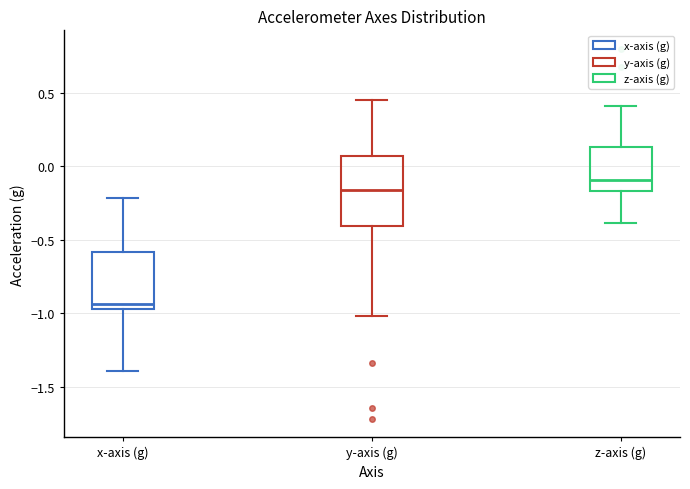

Which box's median line is the highest?

z-axis (g)